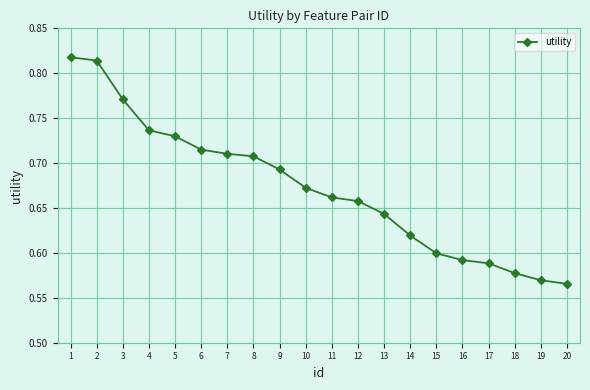

The value at 16 is 0.6. True or false?

True